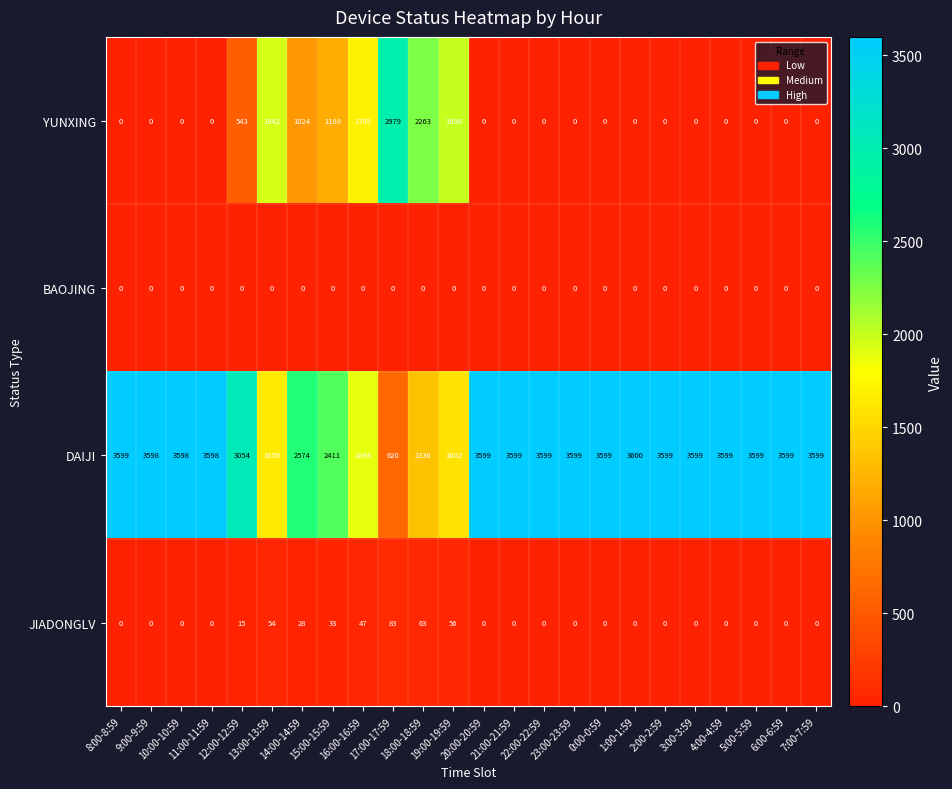

Which series has the largest range (max minus min)?

DAIJI